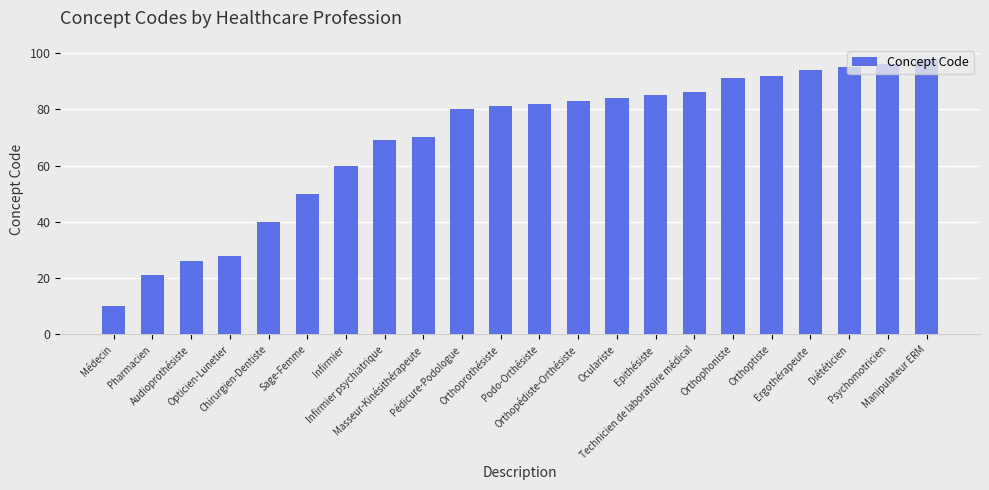

List the labels in order of value, smallest first.

Médecin, Pharmacien, Audioprothésiste, Opticien-Lunetier, Chirurgien-Dentiste, Sage-Femme, Infirmier, Infirmier psychiatrique, Masseur-Kinésithérapeute, Pédicure-Podologue, Orthoprothésiste, Podo-Orthésiste, Orthopédiste-Orthésiste, Oculariste, Epithésiste, Technicien de laboratoire médical, Orthophoniste, Orthoptiste, Ergothérapeute, Diététicien, Psychomotricien, Manipulateur ERM